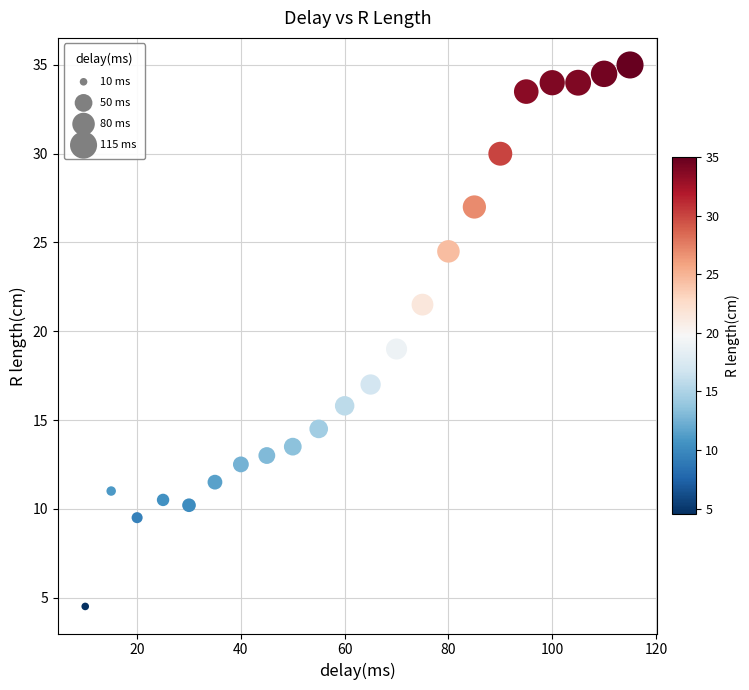

What is the range of X values (max minus min)?

105.0